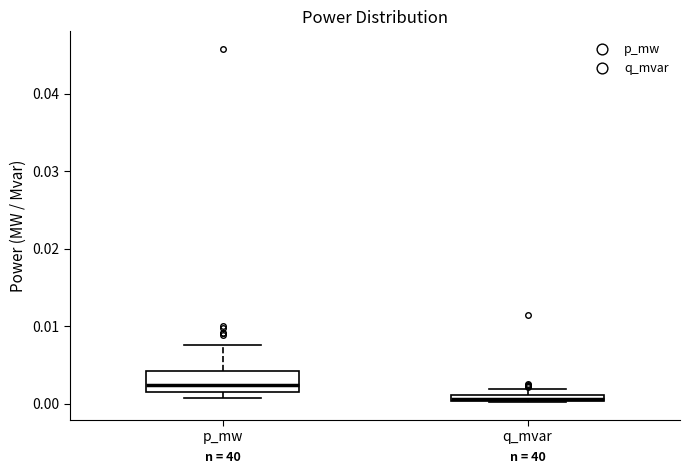

Where is the upper edge of the box for q_mvar on the y-axis? The values are not printed on the chart, so give them approximately, as read against the axis.

0.001